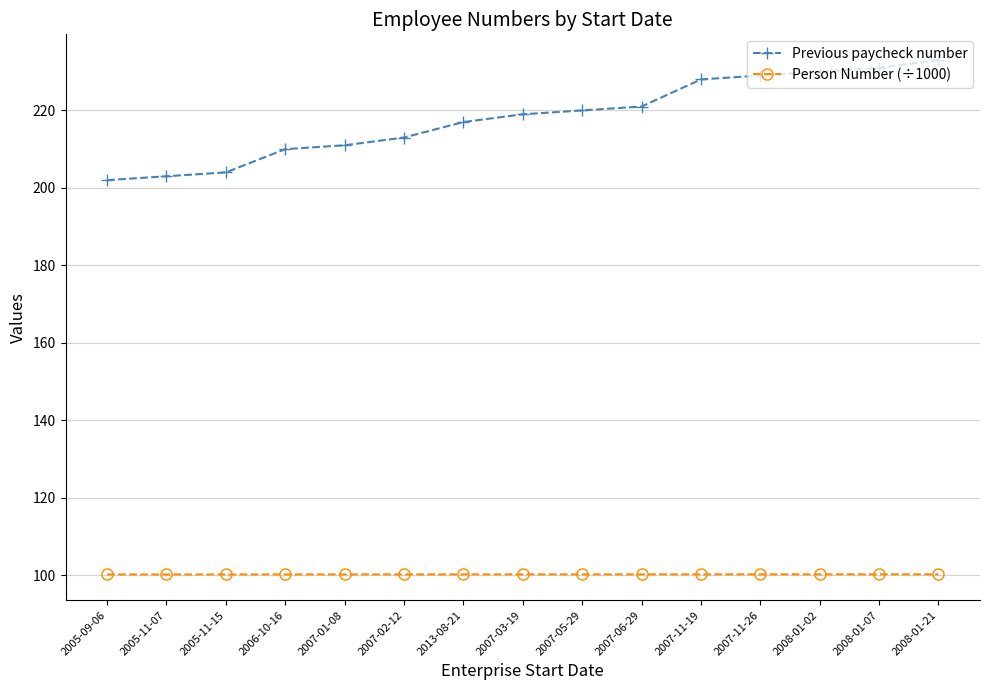

Is the value of Person Number (÷1000) at 2008-01-07 greater than the value of Previous paycheck number at 2007-11-19?

No